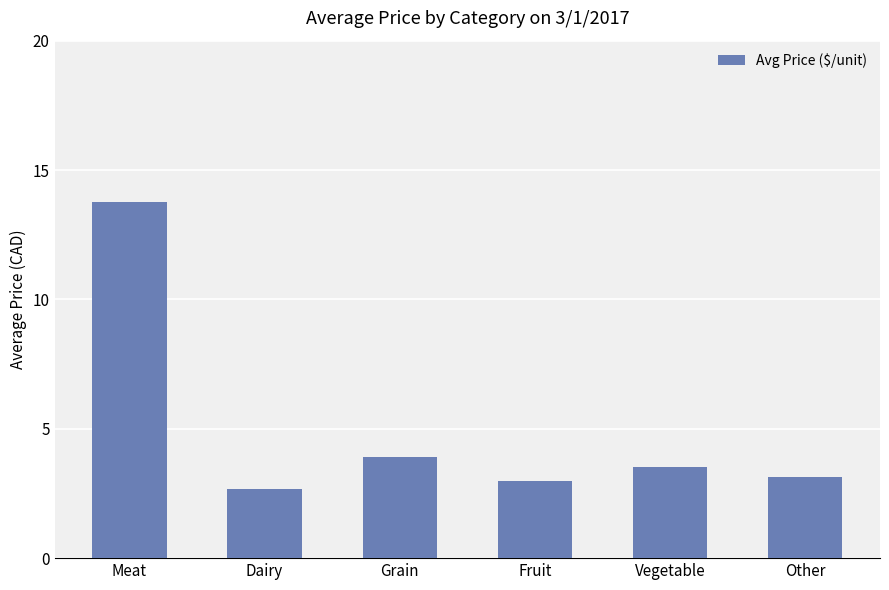

What is the label of the 3rd bar from the left?

Grain